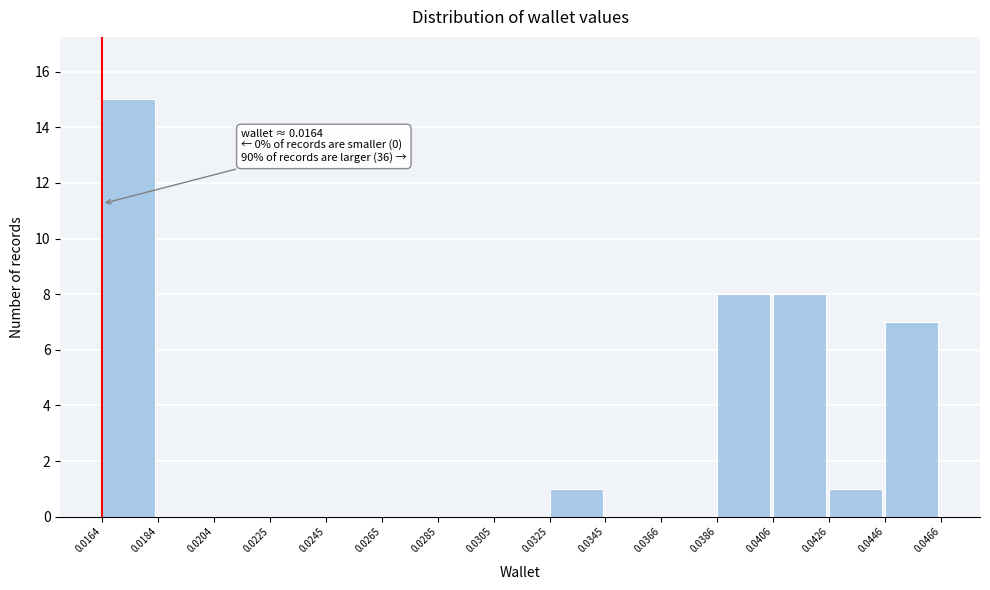

Over which range of the x-axis is the bar tallest?

0.0164 to 0.0184